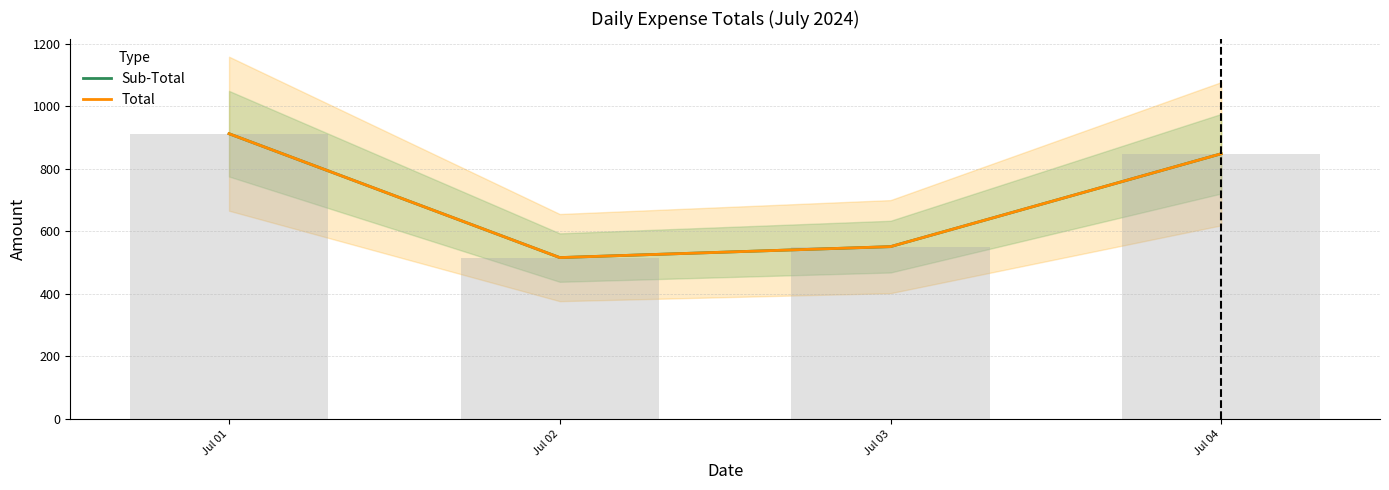

What is the lowest value of the Sub-Total series?

516